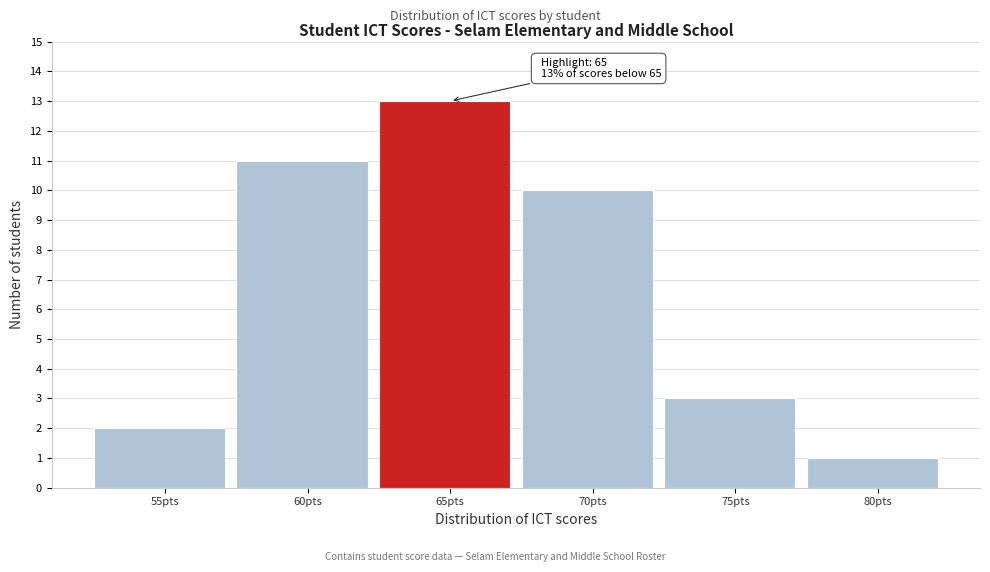

Reading right to left, what are all the values shown in this chart?

1	3	10	13	11	2